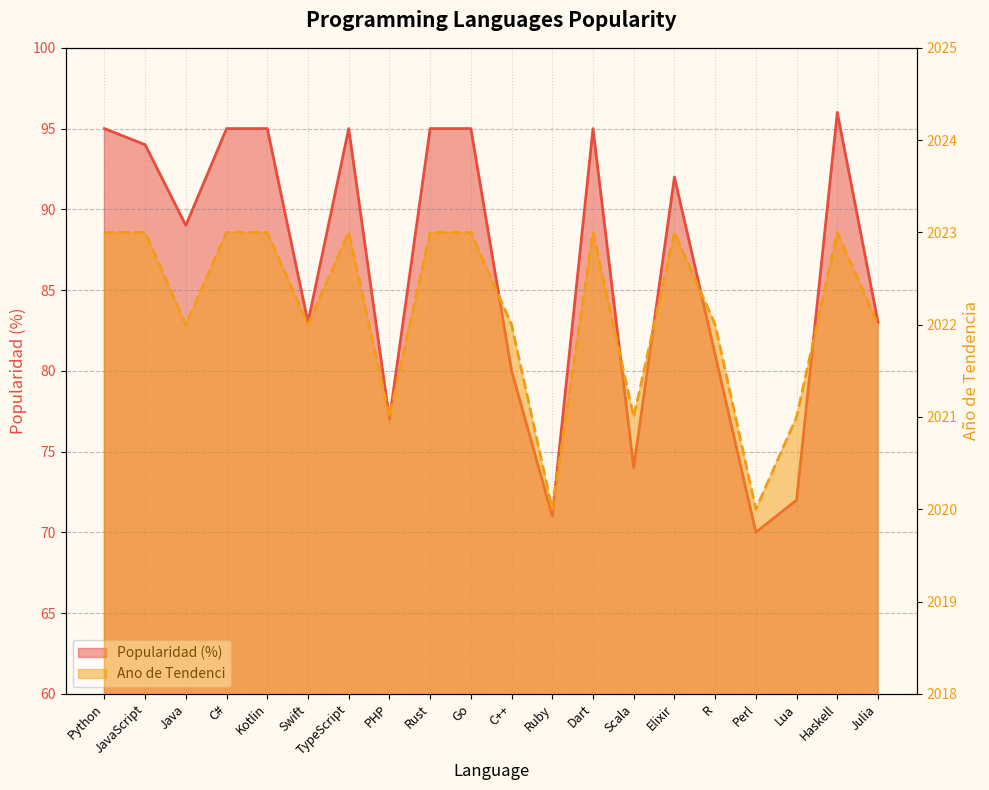

What is the value of the Ano de Tendenci point at the 2nd from the left?

2023